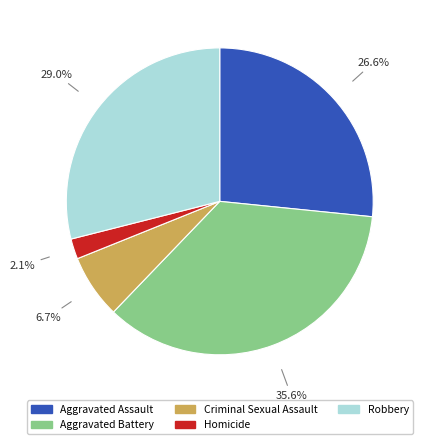

To the nearest percent, what is the combined percentage of Aggravated Assault and Homicide?

29%